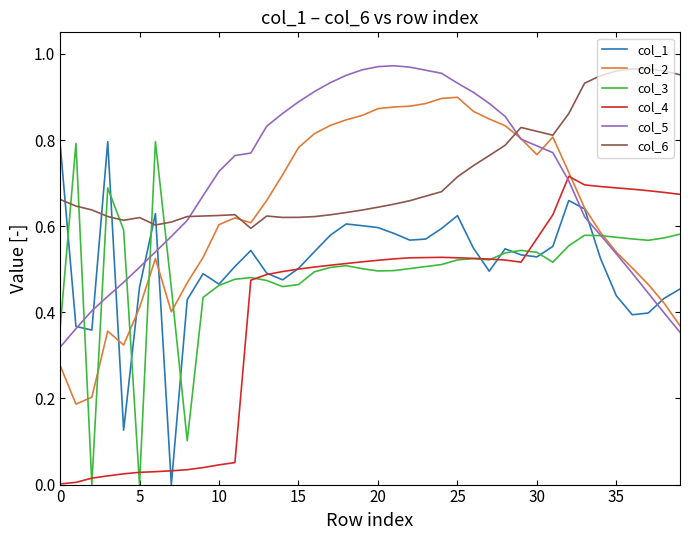

How many intersections are there between col_6 and col_3?

6